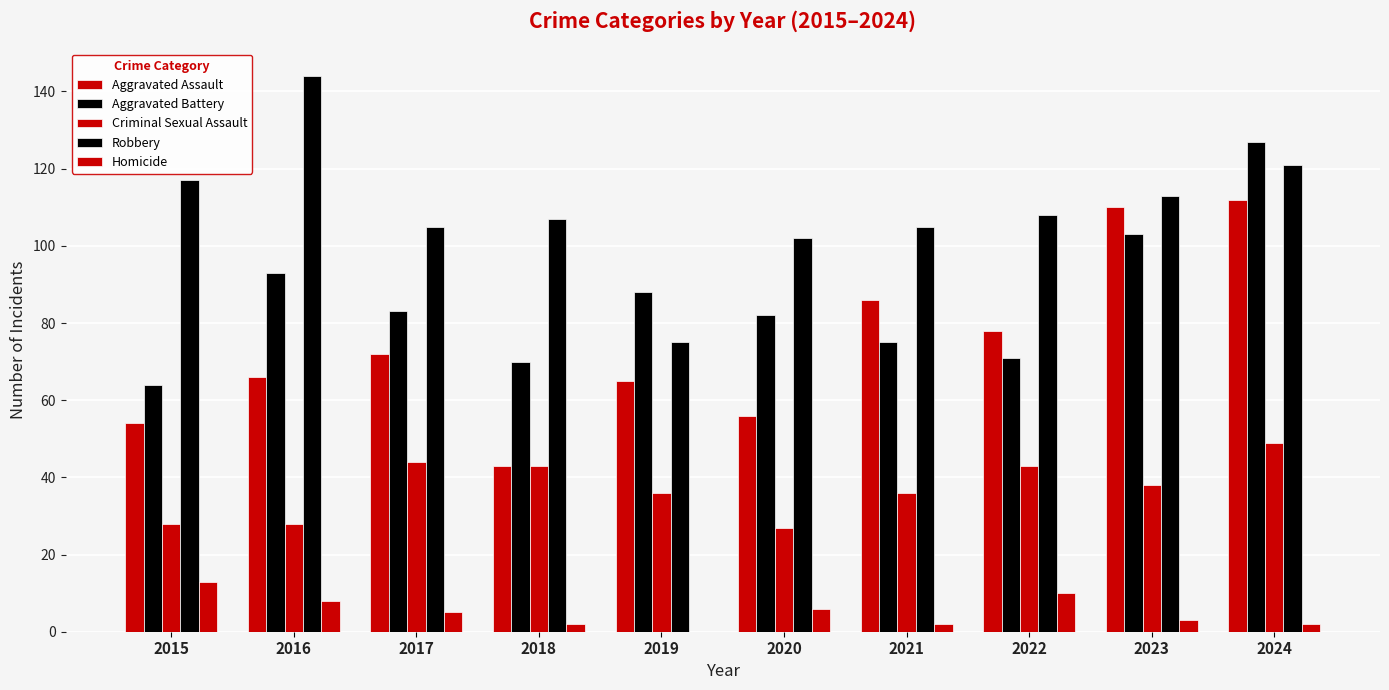

Reading left to right, transcribe all the data shown in this chart.

Aggravated Assault: 2015=54	2016=66	2017=72	2018=43	2019=65	2020=56	2021=86	2022=78	2023=110	2024=112
Aggravated Battery: 2015=64	2016=93	2017=83	2018=70	2019=88	2020=82	2021=75	2022=71	2023=103	2024=127
Criminal Sexual Assault: 2015=28	2016=28	2017=44	2018=43	2019=36	2020=27	2021=36	2022=43	2023=38	2024=49
Robbery: 2015=117	2016=144	2017=105	2018=107	2019=75	2020=102	2021=105	2022=108	2023=113	2024=121
Homicide: 2015=13	2016=8	2017=5	2018=2	2019=0	2020=6	2021=2	2022=10	2023=3	2024=2